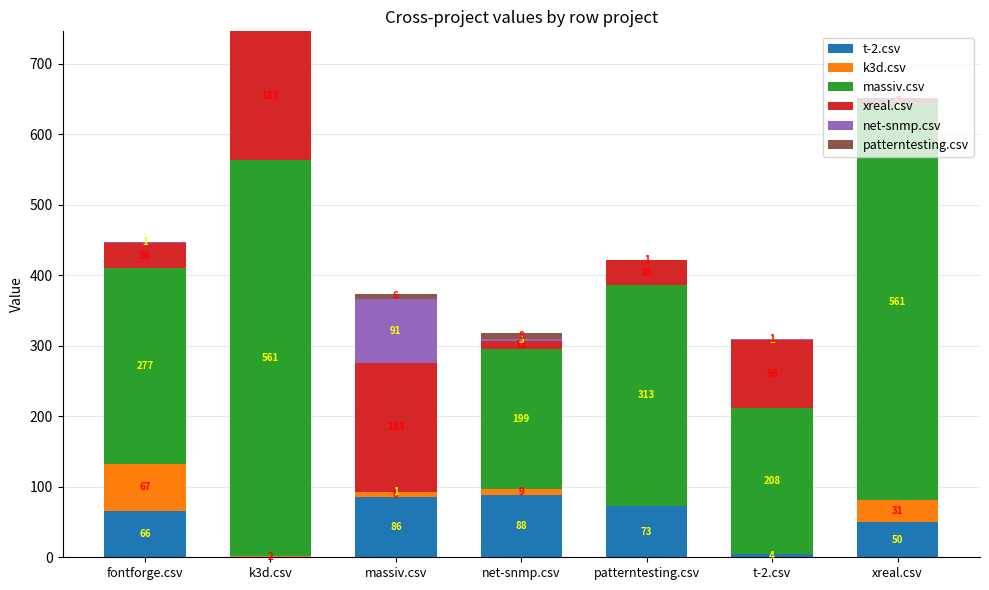

Are the bars horizontal?

No